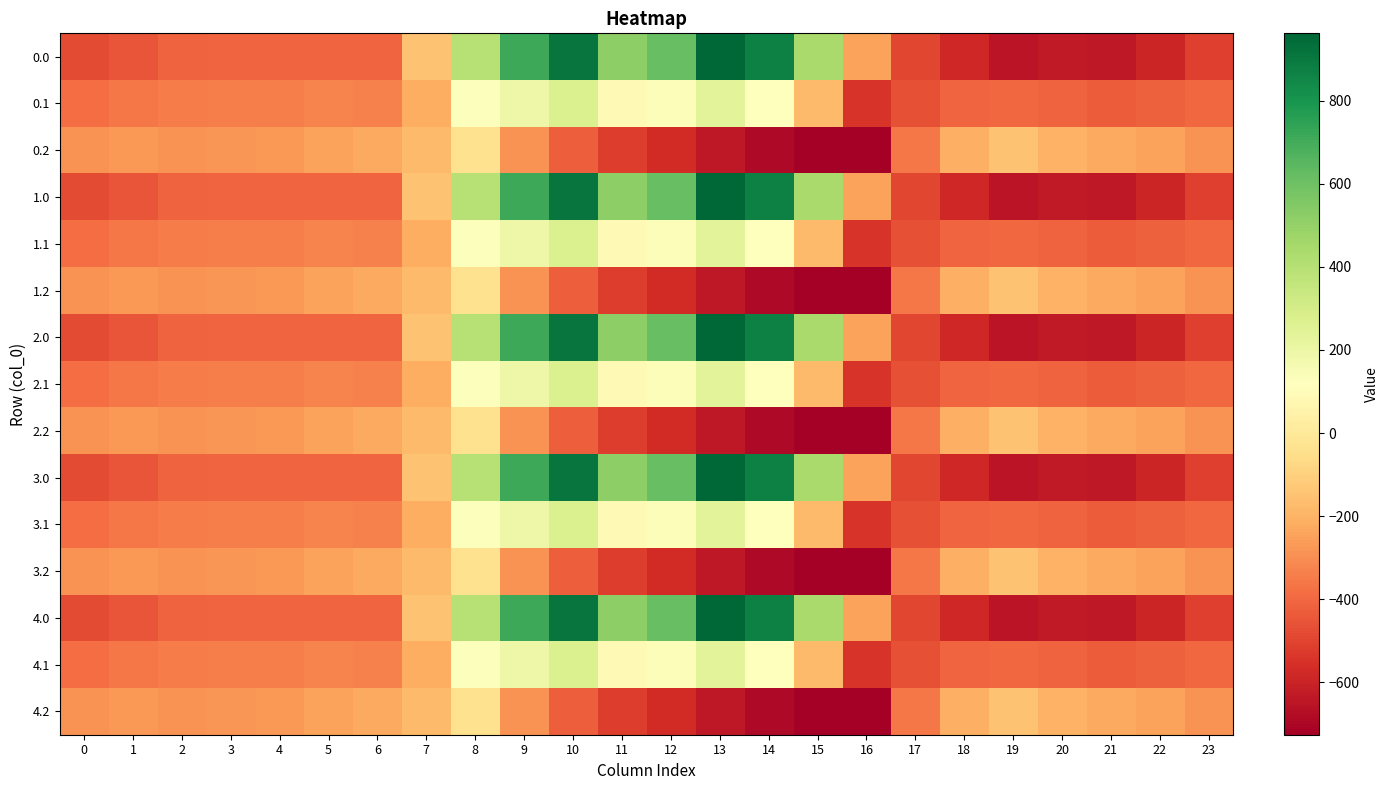

Reading right to left, extract all data points from this chart.

0.0: 23=-511.3	22=-592.3	21=-638.4	20=-629.9	19=-649.2	18=-586.7	17=-494.8	16=-250.9	15=443.0	14=870.3	13=962.7	12=619.4	11=516.0	10=916.2	9=716.9	8=395.3	7=-150.1	6=-408.0	5=-403.8	4=-404.9	3=-404.4	2=-410.3	1=-449.5	0=-482.0
0.1: 23=-399.4	22=-419.9	21=-432.4	20=-414.5	19=-400.2	18=-405.4	17=-466.6	16=-547.3	15=-173.1	14=113.7	13=241.5	12=134.6	11=87.0	10=274.1	9=191.1	8=125.2	7=-217.1	6=-332.2	5=-325.7	4=-339.6	3=-342.7	2=-347.9	1=-361.1	0=-384.6
0.2: 23=-287.5	22=-247.4	21=-226.4	20=-199.2	19=-151.0	18=-210.0	17=-362.4	16=-726.6	15=-725.8	14=-687.4	13=-640.4	12=-571.2	11=-520.6	10=-423.5	9=-288.5	8=-35.3	7=-176.6	6=-228.8	5=-245.0	4=-274.4	3=-281.0	2=-285.5	1=-272.7	0=-287.1
1.0: 23=-511.3	22=-592.3	21=-638.4	20=-629.9	19=-649.2	18=-586.7	17=-494.8	16=-250.9	15=443.0	14=870.3	13=962.7	12=619.4	11=516.0	10=916.2	9=716.9	8=395.3	7=-150.1	6=-408.0	5=-403.8	4=-404.9	3=-404.4	2=-410.3	1=-449.5	0=-482.0
1.1: 23=-399.4	22=-419.9	21=-432.4	20=-414.5	19=-400.2	18=-405.4	17=-466.6	16=-547.3	15=-173.1	14=113.7	13=241.5	12=134.6	11=87.0	10=274.1	9=191.1	8=125.2	7=-217.1	6=-332.2	5=-325.7	4=-339.6	3=-342.7	2=-347.9	1=-361.1	0=-384.6
1.2: 23=-287.5	22=-247.4	21=-226.4	20=-199.2	19=-151.0	18=-210.0	17=-362.4	16=-726.6	15=-725.8	14=-687.4	13=-640.4	12=-571.2	11=-520.6	10=-423.5	9=-288.5	8=-35.3	7=-176.6	6=-228.8	5=-245.0	4=-274.4	3=-281.0	2=-285.5	1=-272.7	0=-287.1
2.0: 23=-511.3	22=-592.3	21=-638.4	20=-629.9	19=-649.2	18=-586.7	17=-494.8	16=-250.9	15=443.0	14=870.3	13=962.7	12=619.4	11=516.0	10=916.2	9=716.9	8=395.3	7=-150.1	6=-408.0	5=-403.8	4=-404.9	3=-404.4	2=-410.3	1=-449.5	0=-482.0
2.1: 23=-399.4	22=-419.9	21=-432.4	20=-414.5	19=-400.2	18=-405.4	17=-466.6	16=-547.3	15=-173.1	14=113.7	13=241.5	12=134.6	11=87.0	10=274.1	9=191.1	8=125.2	7=-217.1	6=-332.2	5=-325.7	4=-339.6	3=-342.7	2=-347.9	1=-361.1	0=-384.6
2.2: 23=-287.5	22=-247.4	21=-226.4	20=-199.2	19=-151.0	18=-210.0	17=-362.4	16=-726.6	15=-725.8	14=-687.4	13=-640.4	12=-571.2	11=-520.6	10=-423.5	9=-288.5	8=-35.3	7=-176.6	6=-228.8	5=-245.0	4=-274.4	3=-281.0	2=-285.5	1=-272.7	0=-287.1
3.0: 23=-511.3	22=-592.3	21=-638.4	20=-629.9	19=-649.2	18=-586.7	17=-494.8	16=-250.9	15=443.0	14=870.3	13=962.7	12=619.4	11=516.0	10=916.2	9=716.9	8=395.3	7=-150.1	6=-408.0	5=-403.8	4=-404.9	3=-404.4	2=-410.3	1=-449.5	0=-482.0
3.1: 23=-399.4	22=-419.9	21=-432.4	20=-414.5	19=-400.2	18=-405.4	17=-466.6	16=-547.3	15=-173.1	14=113.7	13=241.5	12=134.6	11=87.0	10=274.1	9=191.1	8=125.2	7=-217.1	6=-332.2	5=-325.7	4=-339.6	3=-342.7	2=-347.9	1=-361.1	0=-384.6
3.2: 23=-287.5	22=-247.4	21=-226.4	20=-199.2	19=-151.0	18=-210.0	17=-362.4	16=-726.6	15=-725.8	14=-687.4	13=-640.4	12=-571.2	11=-520.6	10=-423.5	9=-288.5	8=-35.3	7=-176.6	6=-228.8	5=-245.0	4=-274.4	3=-281.0	2=-285.5	1=-272.7	0=-287.1
4.0: 23=-511.3	22=-592.3	21=-638.4	20=-629.9	19=-649.2	18=-586.7	17=-494.8	16=-250.9	15=443.0	14=870.3	13=962.7	12=619.4	11=516.0	10=916.2	9=716.9	8=395.3	7=-150.1	6=-408.0	5=-403.8	4=-404.9	3=-404.4	2=-410.3	1=-449.5	0=-482.0
4.1: 23=-399.4	22=-419.9	21=-432.4	20=-414.5	19=-400.2	18=-405.4	17=-466.6	16=-547.3	15=-173.1	14=113.7	13=241.5	12=134.6	11=87.0	10=274.1	9=191.1	8=125.2	7=-217.1	6=-332.2	5=-325.7	4=-339.6	3=-342.7	2=-347.9	1=-361.1	0=-384.6
4.2: 23=-287.5	22=-247.4	21=-226.4	20=-199.2	19=-151.0	18=-210.0	17=-362.4	16=-726.6	15=-725.8	14=-687.4	13=-640.4	12=-571.2	11=-520.6	10=-423.5	9=-288.5	8=-35.3	7=-176.6	6=-228.8	5=-245.0	4=-274.4	3=-281.0	2=-285.5	1=-272.7	0=-287.1